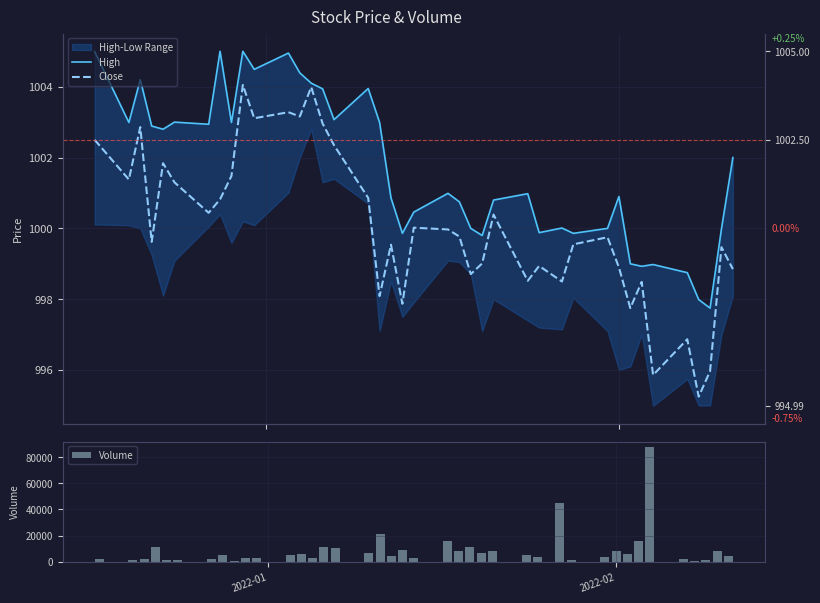

What is the difference between the second highest and second lowest values in the Volume series?

44067